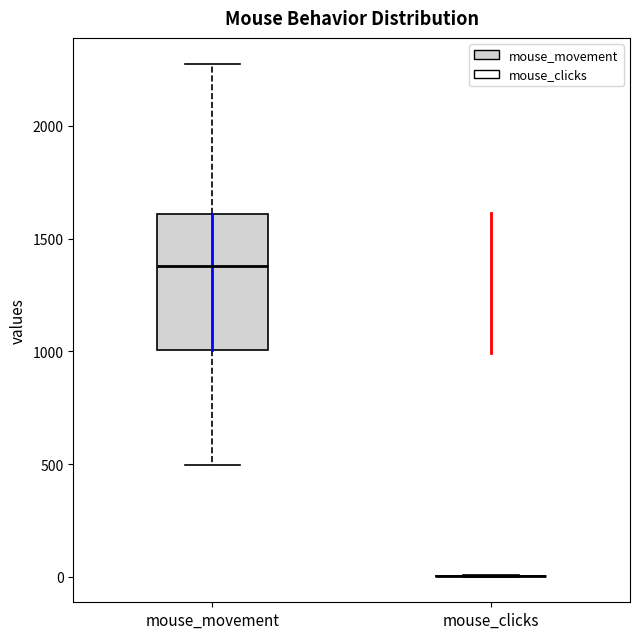

Reading left to right, transcribe this box plot: for each box, give where its median line is, the range the box spans, and where its two whiskers end, as read against the y-axis. The values are not printed on the chart, so give them approximately, as read against the axis.

mouse_movement: median 1400, box 1000 to 1600, whiskers 500 to 2300
mouse_clicks: box collapsed to a line at 0, whiskers 0 to 0